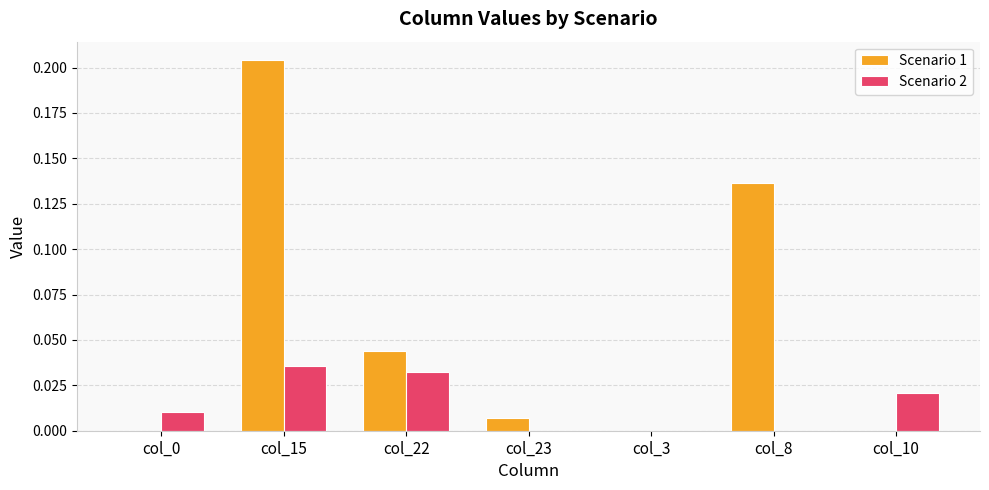

Which series has the largest total across all categories?

Scenario 1